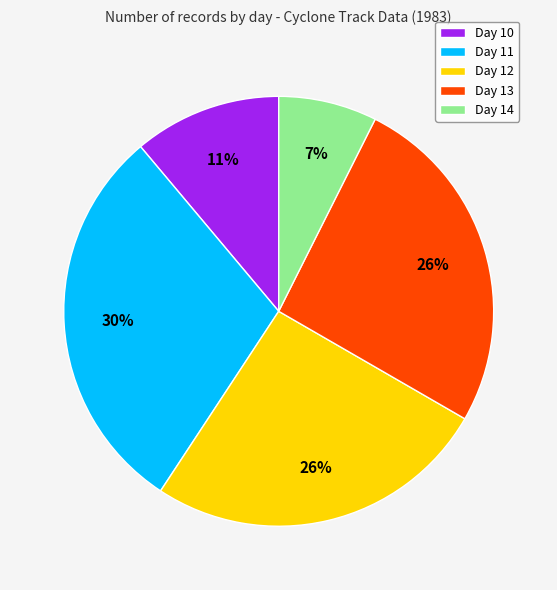

True or false: Day 10 accounts for 21% of the total.

False